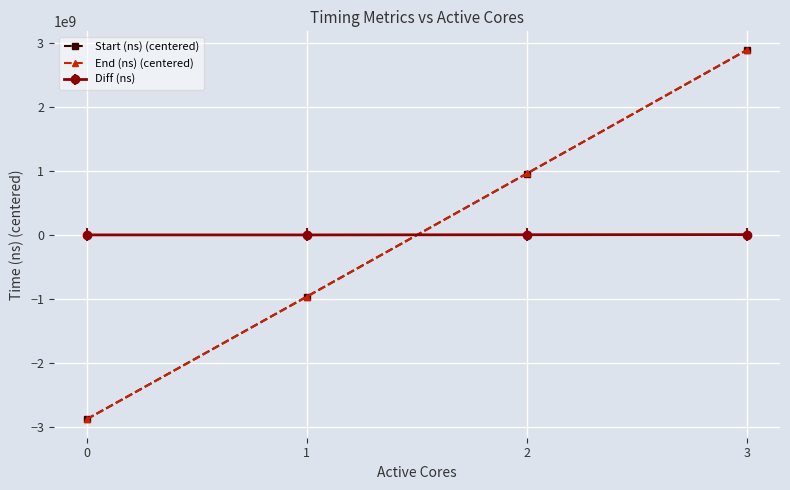

What is the total value across all series at 3?

5775474979.0